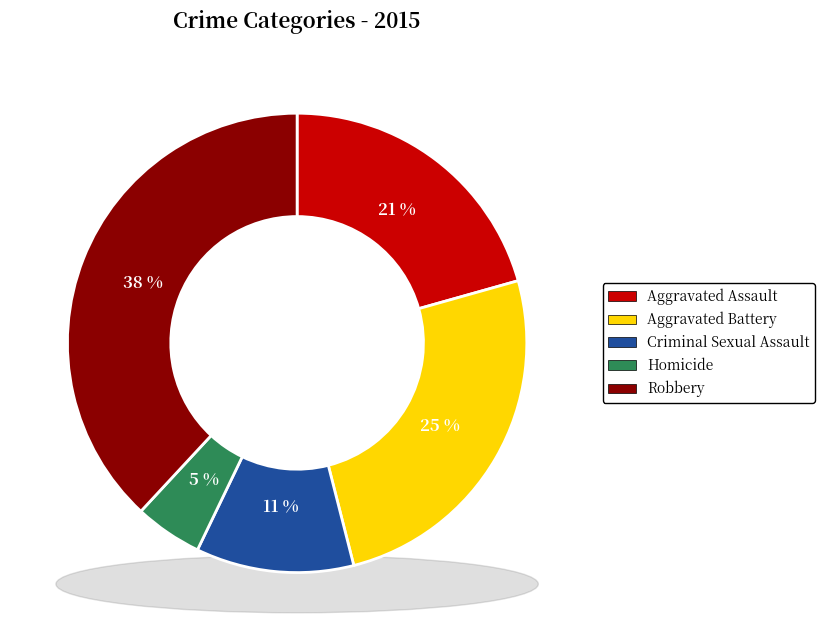

Which has a higher value, Homicide or Aggravated Battery?

Aggravated Battery